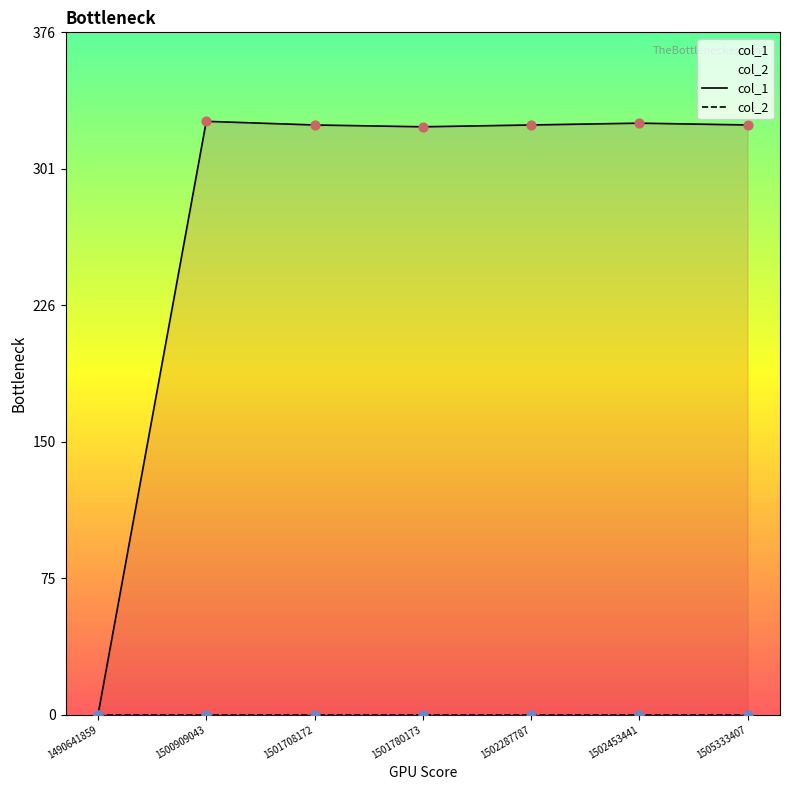

Which series has the largest Y range (max minus min)?

col_1